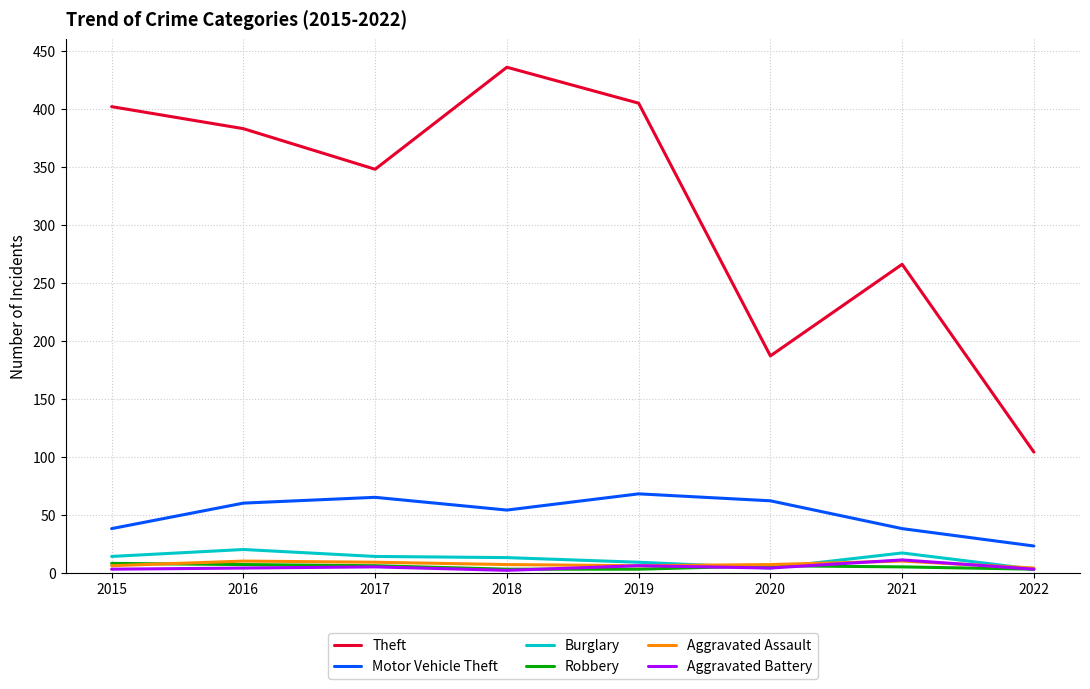

Is it true that Robbery equals 6 at 2020?

True